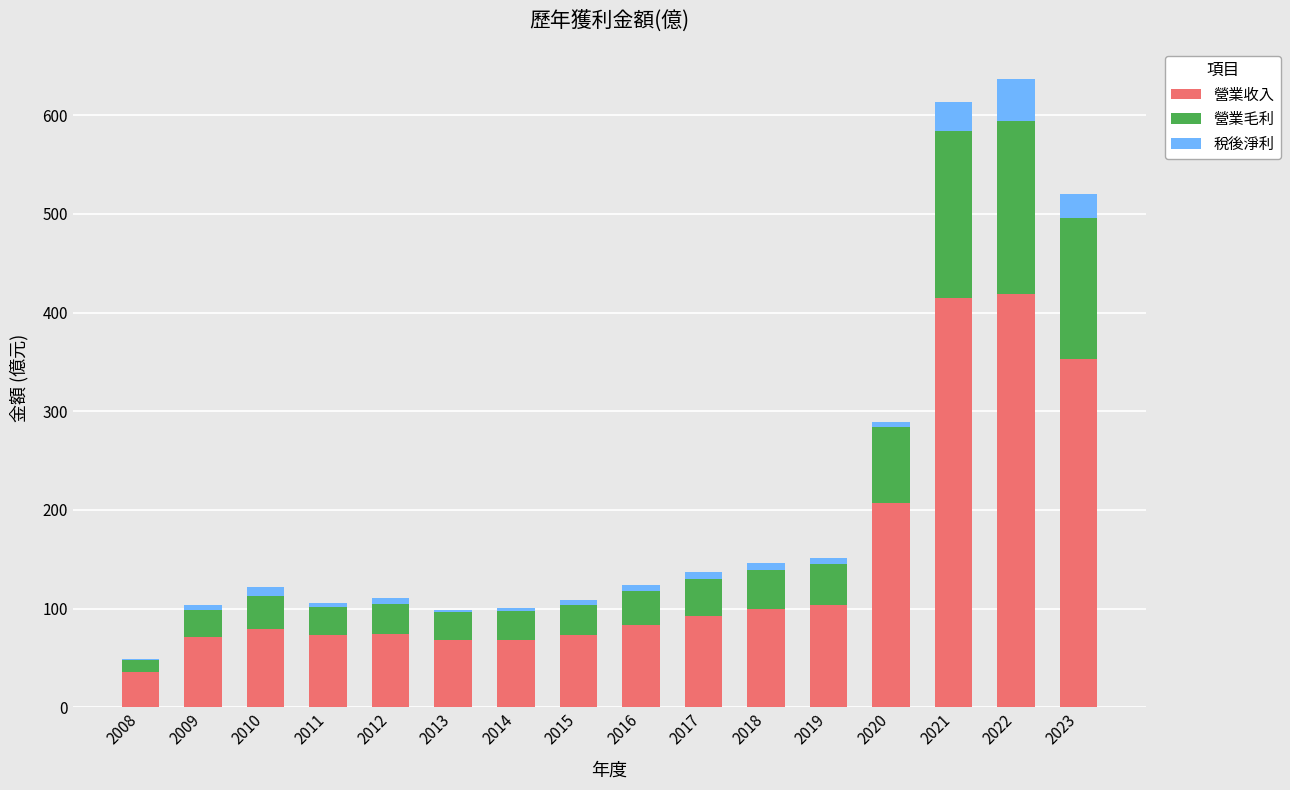

How many groups of bars are there?

16